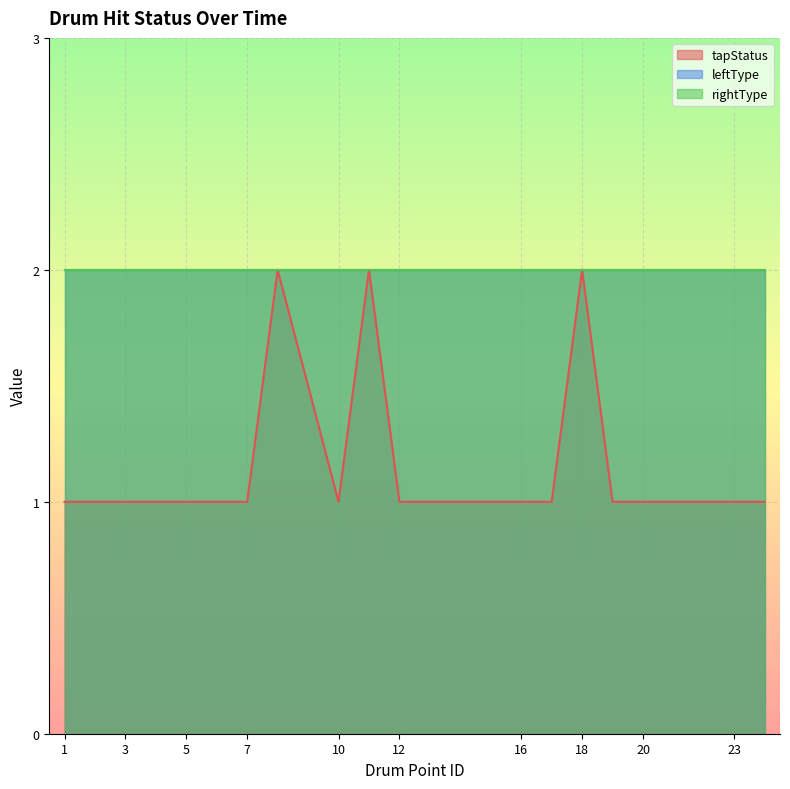

Is it true that rightType equals 3 at 2?

False